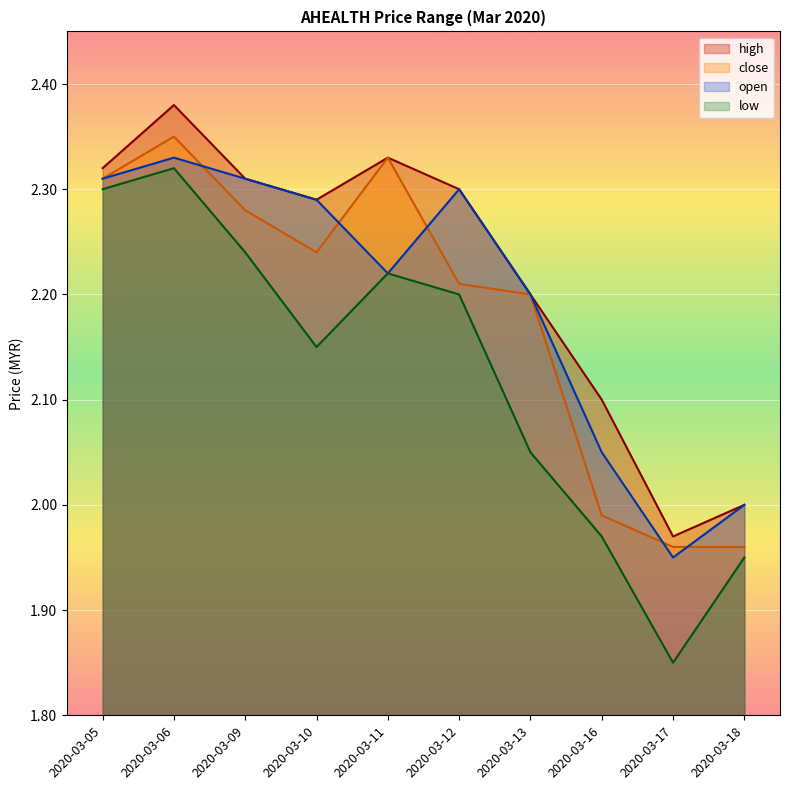

Which category has the lowest value across all series?

2020-03-17